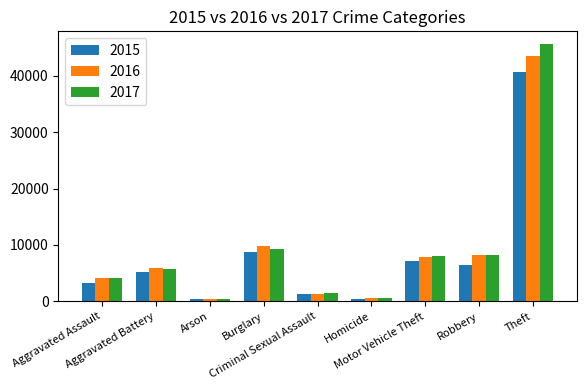

True or false: 2016 has a value of 4122 at Aggravated Assault.

True